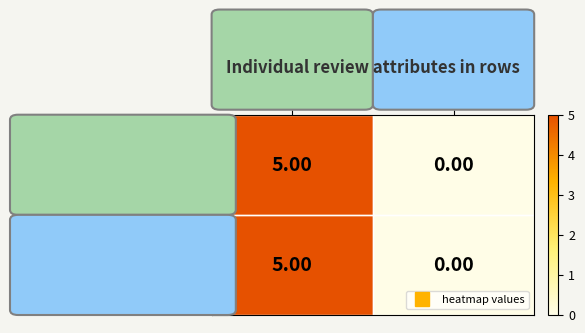

Rank the categories by ID_104621978 value from lowest to highest.

isMarkedHelpful, rating